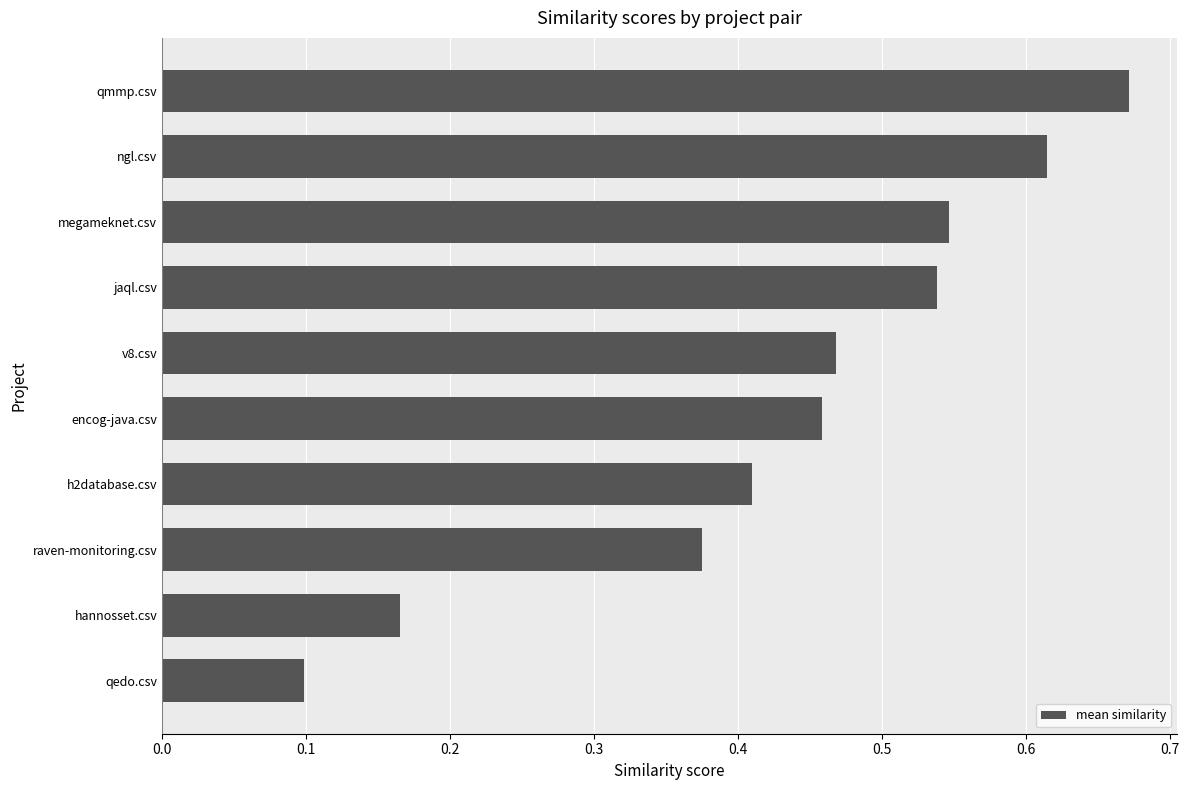

What is the sum of all values?

4.3